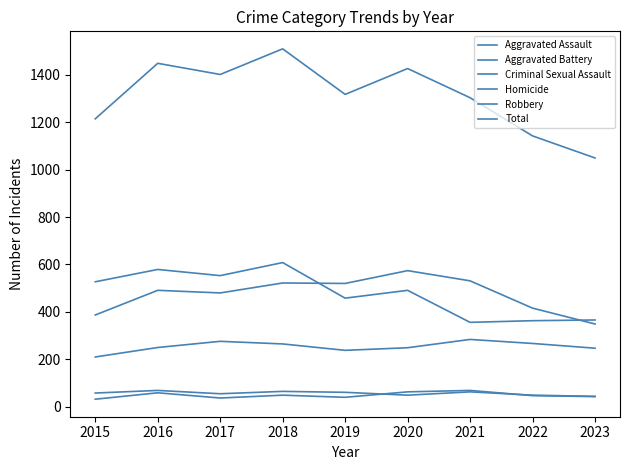

Reading left to right, list all the values displayed in this chart.

Aggravated Assault: 2015=210	2016=250	2017=276	2018=265	2019=238	2020=249	2021=284	2022=267	2023=247
Aggravated Battery: 2015=387	2016=491	2017=480	2018=522	2019=520	2020=574	2021=531	2022=416	2023=349
Criminal Sexual Assault: 2015=58	2016=69	2017=55	2018=65	2019=61	2020=49	2021=63	2022=49	2023=44
Homicide: 2015=32	2016=59	2017=37	2018=49	2019=40	2020=63	2021=69	2022=47	2023=43
Robbery: 2015=527	2016=579	2017=553	2018=608	2019=458	2020=491	2021=356	2022=363	2023=366
Total: 2015=1214	2016=1448	2017=1401	2018=1509	2019=1317	2020=1426	2021=1303	2022=1142	2023=1049